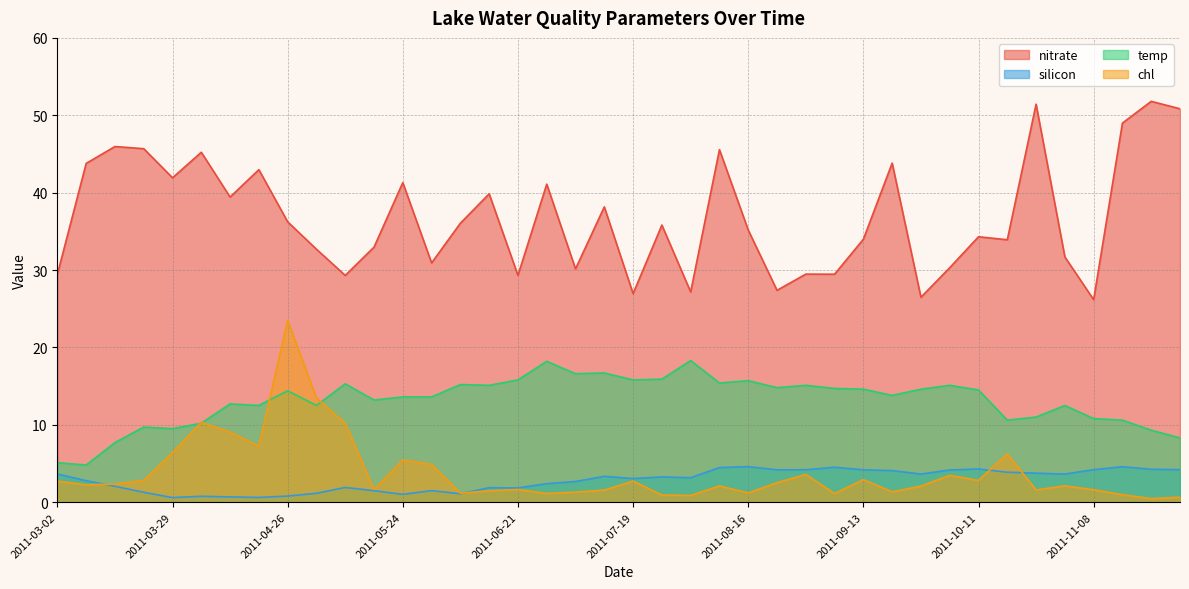

Rank the series by their maximum value, from lowest to highest.

silicon, temp, chl, nitrate